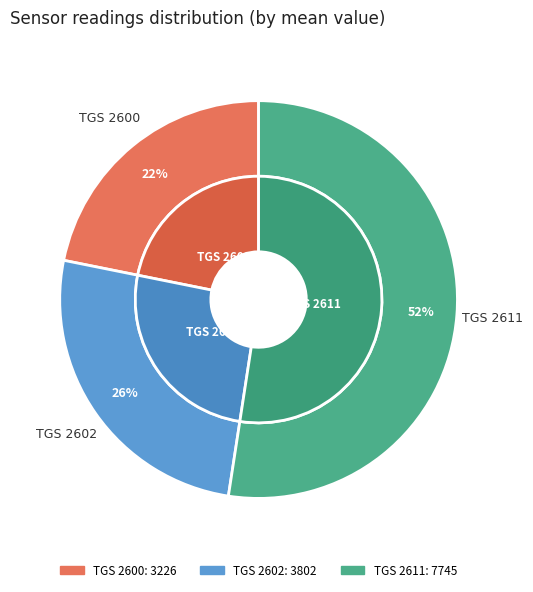

Is it true that TGS 2602 is 24% of the pie?

False